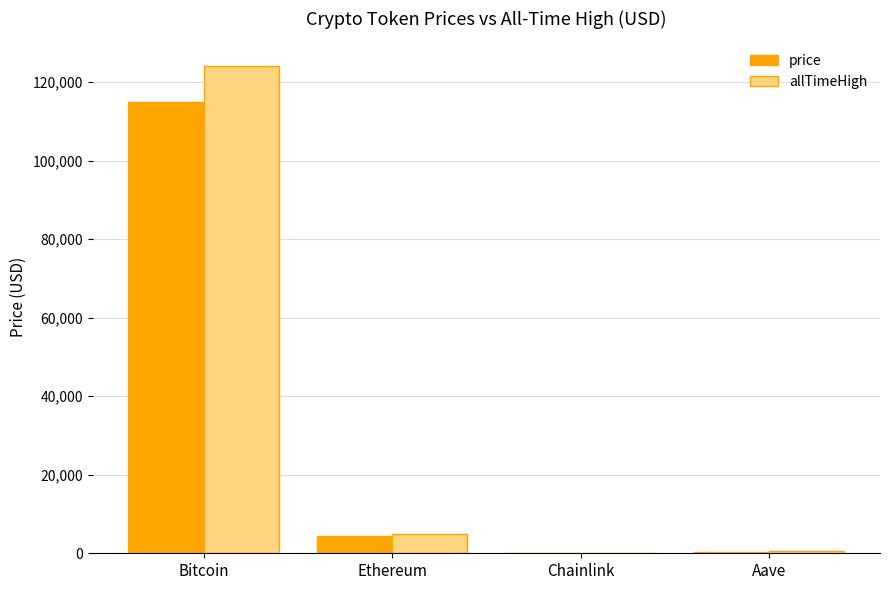

Is it true that price equals 188692.7 at Bitcoin?

False